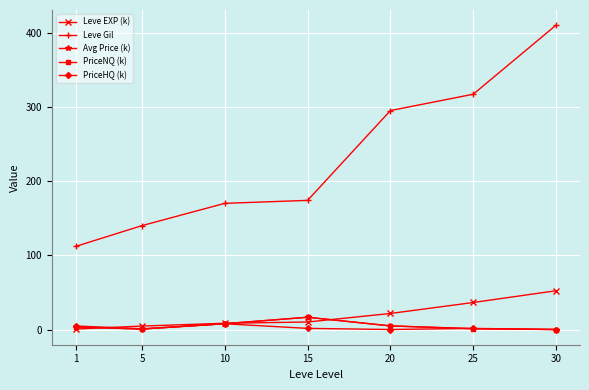

In Avg Price (k), how many points are higher than both neighbors (excluding endpoints)?

1